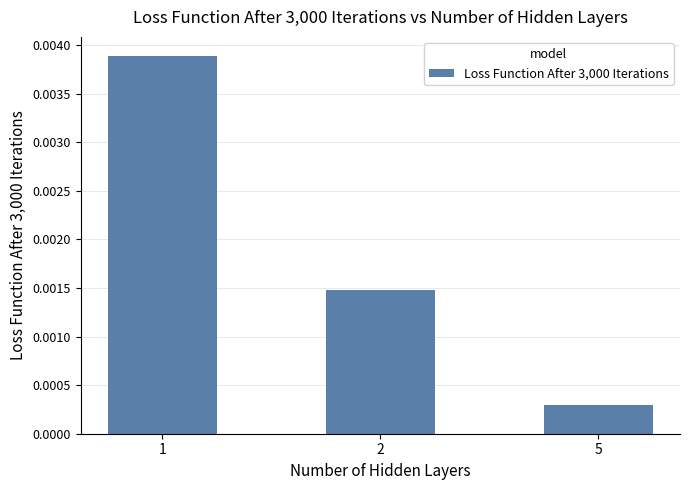

Which has a higher value, 2 or 5?

2